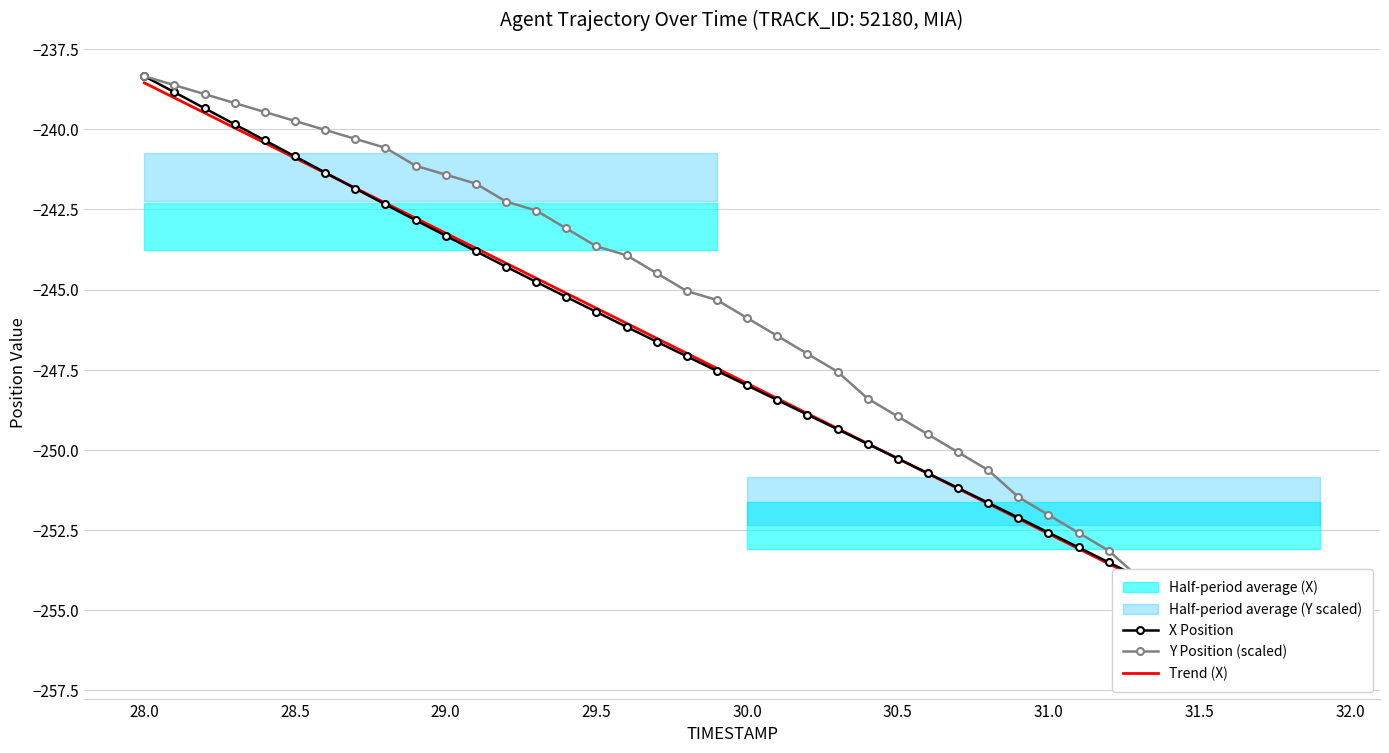

How many lines are shown in the chart?

3